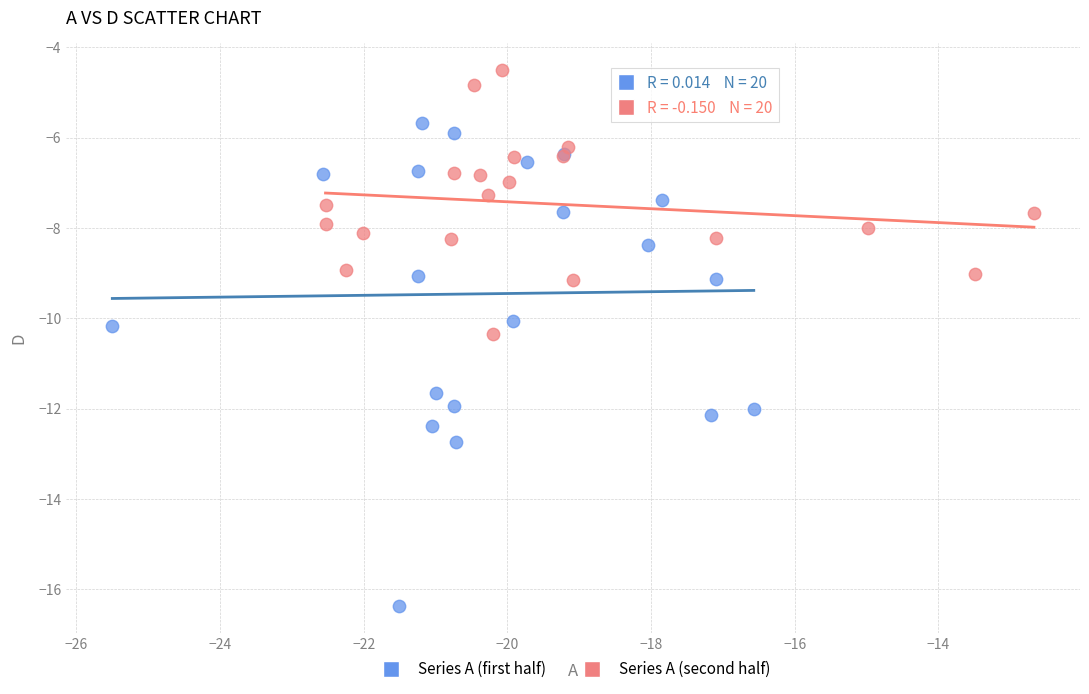

Which series has the largest Y range (max minus min)?

Series A (first half)